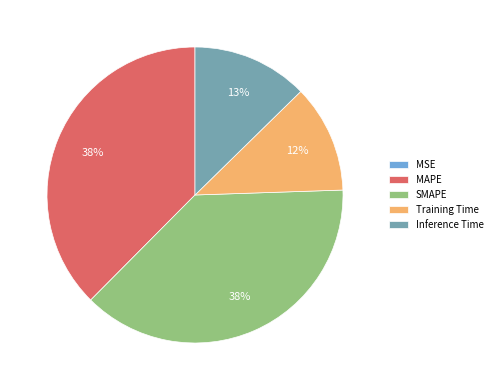

To the nearest percent, what is the average slice percentage?

20%